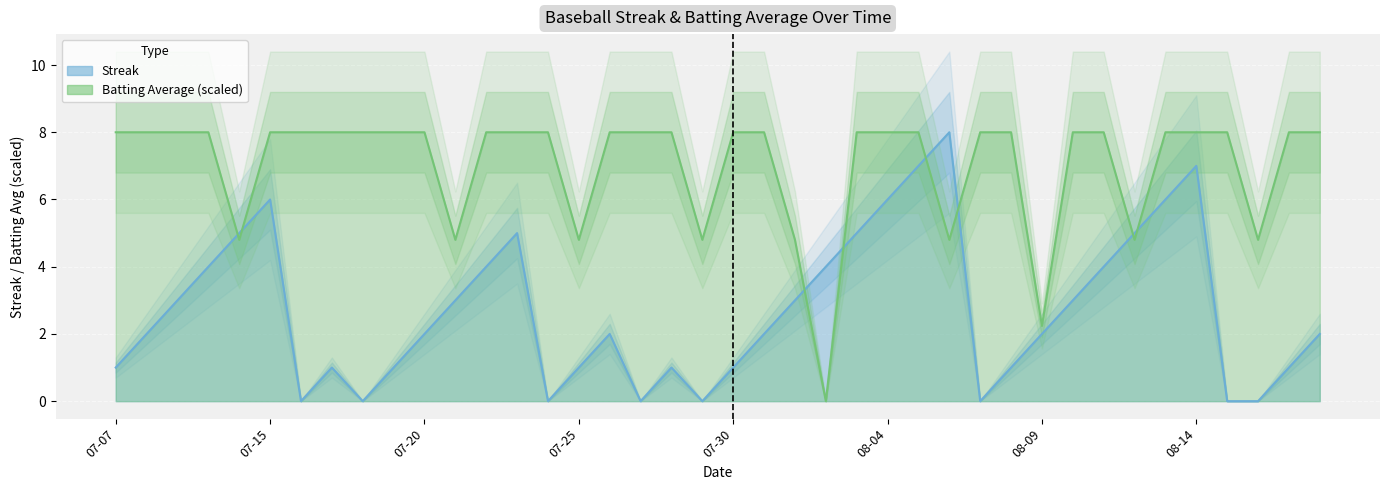

Is it true that Streak equals 3.3 at 2010-07-29?

False